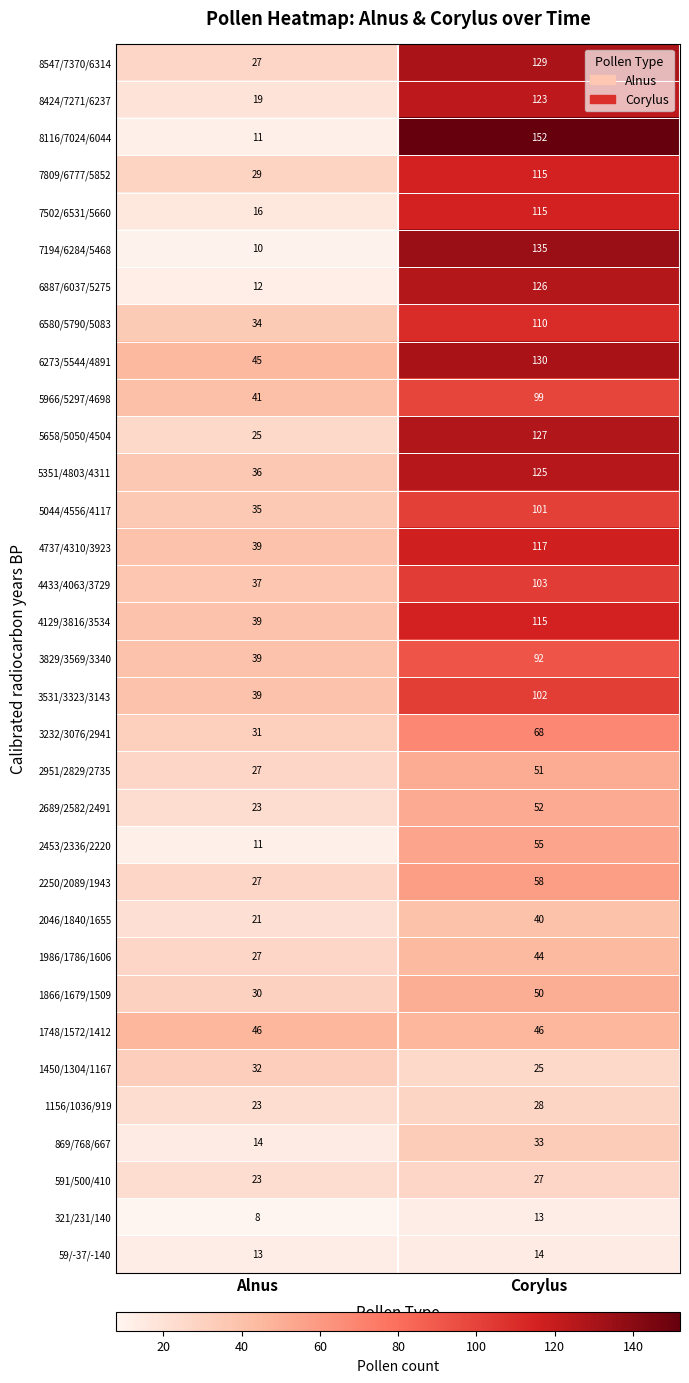

What value does the 8424/7271/6237 series have at Alnus?

19